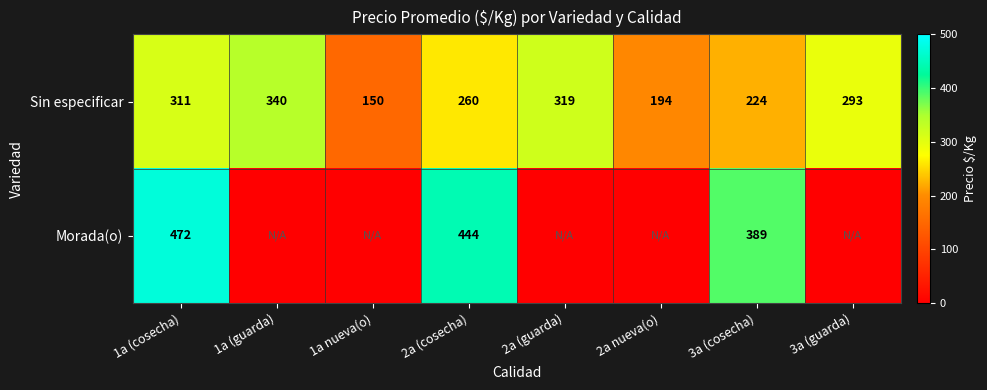

What is the difference between the Sin especificar values at 3a (guarda) and 2a (cosecha)?

33